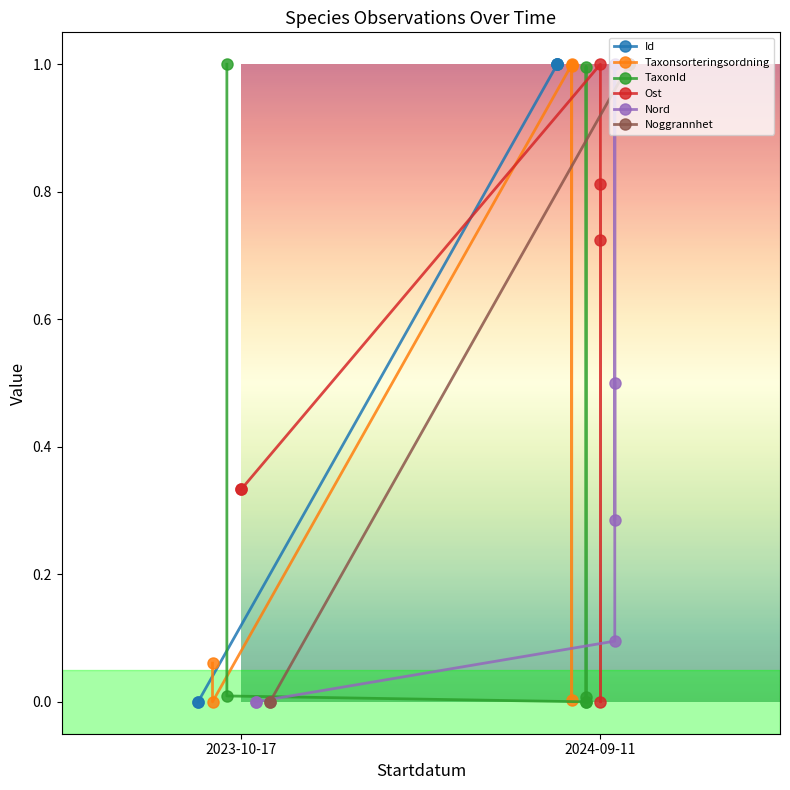

Does the chart have visible grid lines?

No